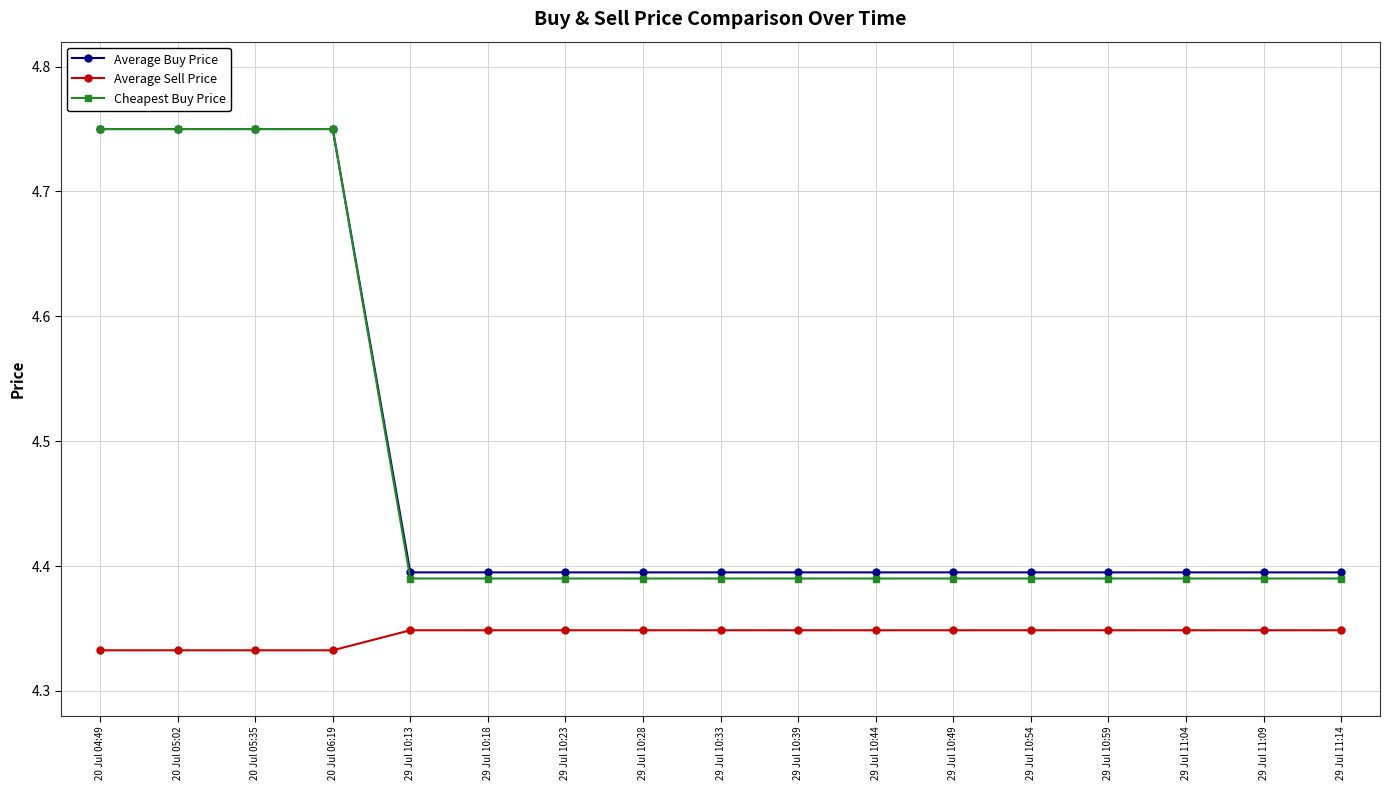

At how many categories does at least one series exceed 4?

17